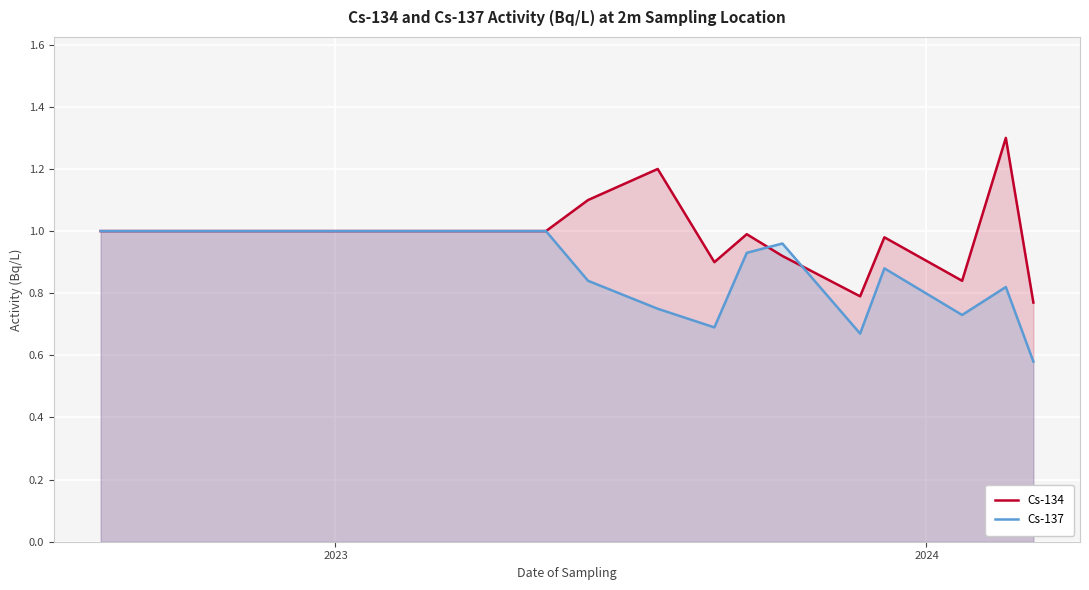

Which series has the widest spread of values?

Cs-134